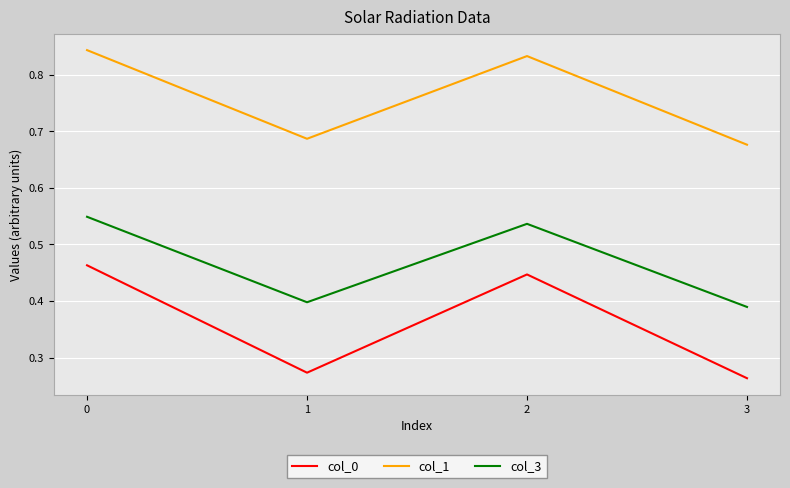

How many categories are shown in the chart?

4